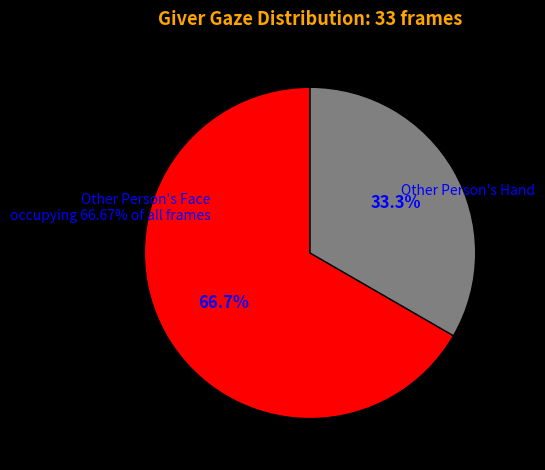

How many slices are in this pie chart?

2